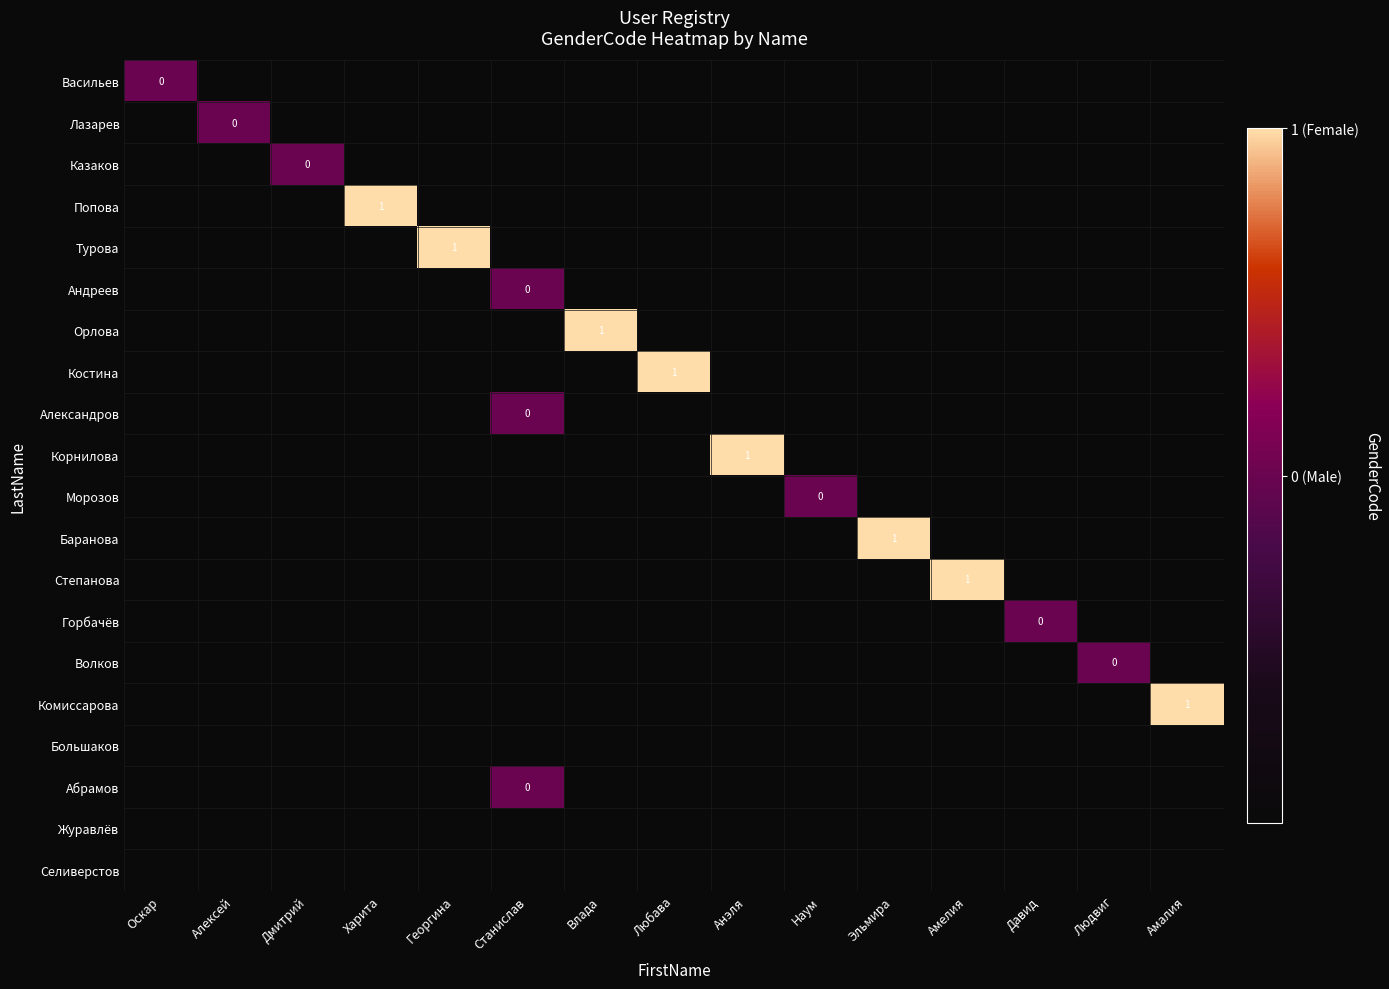

Count the number of data series in this chart.

20